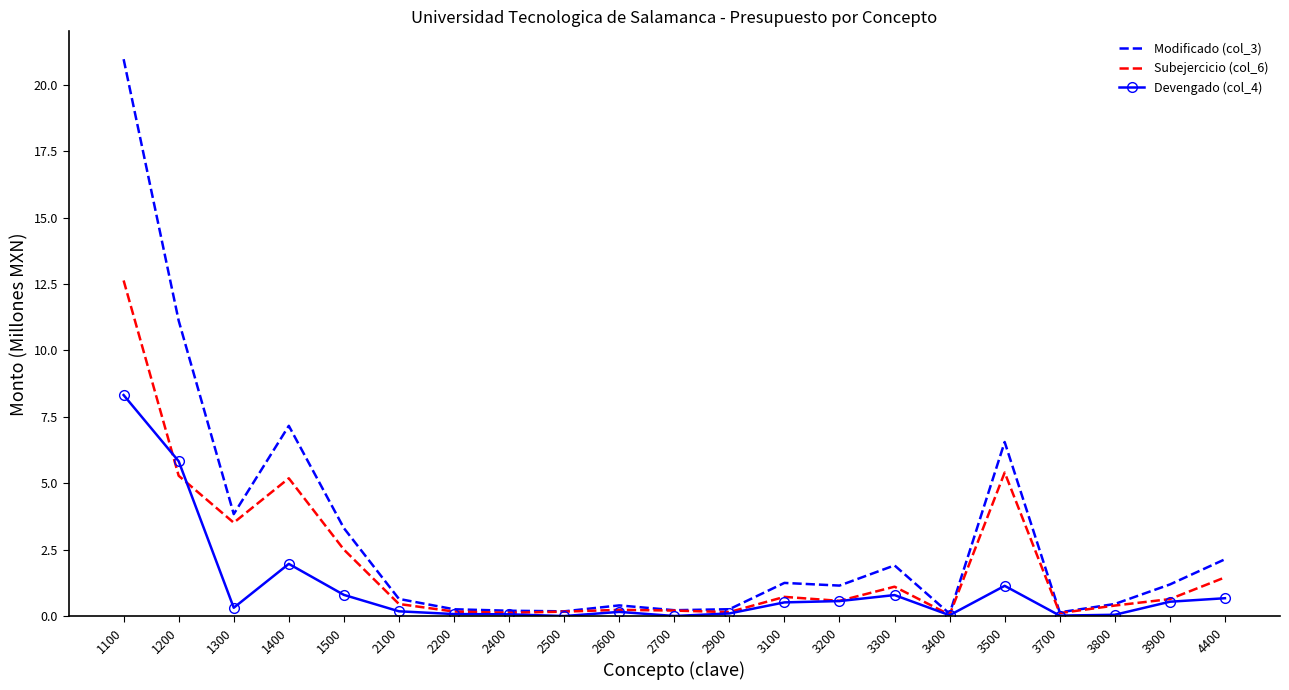

Which series has the largest range (max minus min)?

Modificado (col_3)